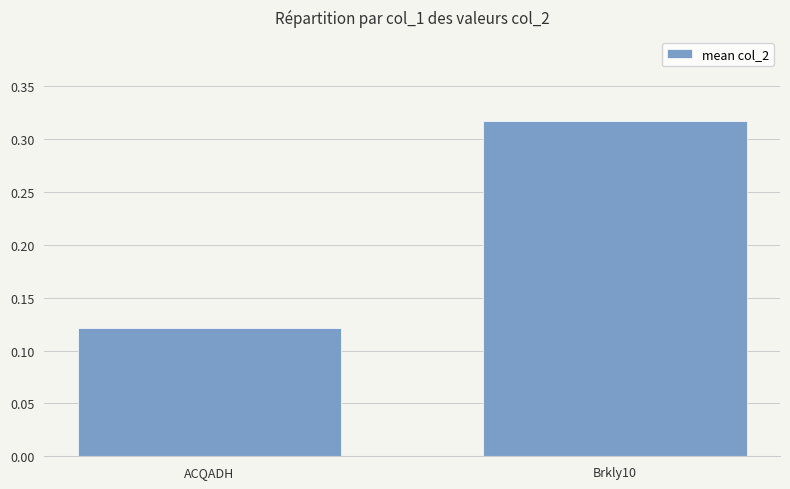

What is the sum of the values at ACQADH and Brkly10?

0.4